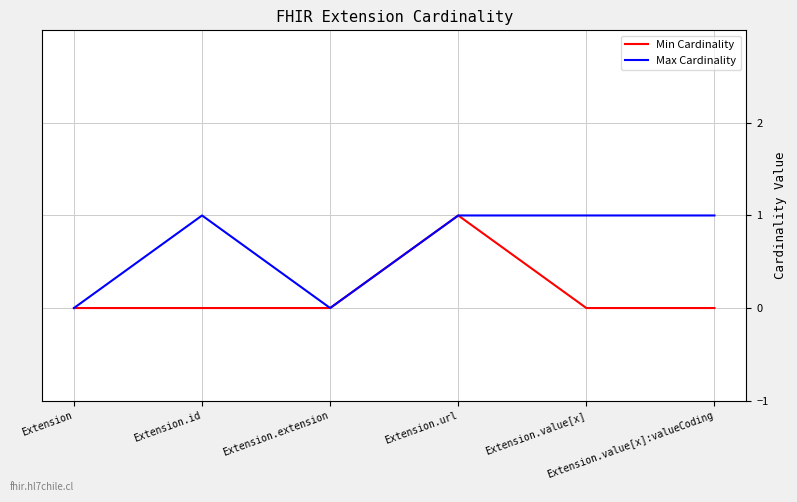

Reading left to right, extract all data points from this chart.

Min Cardinality: Extension=0	Extension.id=0	Extension.extension=0	Extension.url=1	Extension.value[x]=0	Extension.value[x]:valueCoding=0
Max Cardinality: Extension=0	Extension.id=1	Extension.extension=0	Extension.url=1	Extension.value[x]=1	Extension.value[x]:valueCoding=1